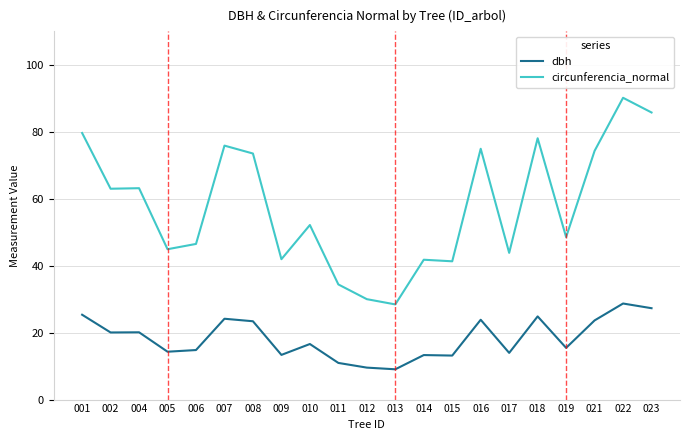

Count the number of categories in the chart.

21